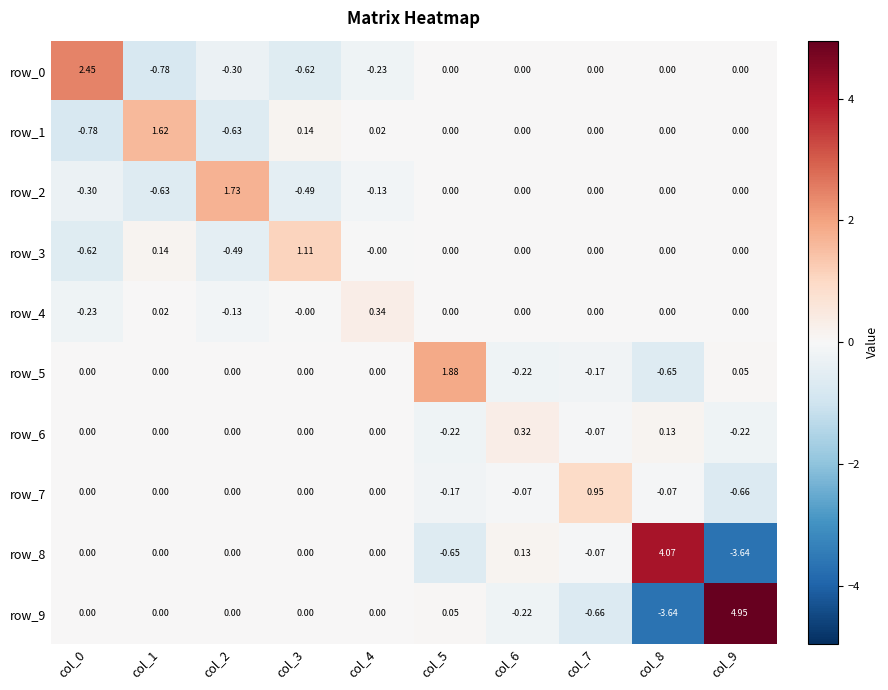

At which category is the sum across all series the highest?

col_5